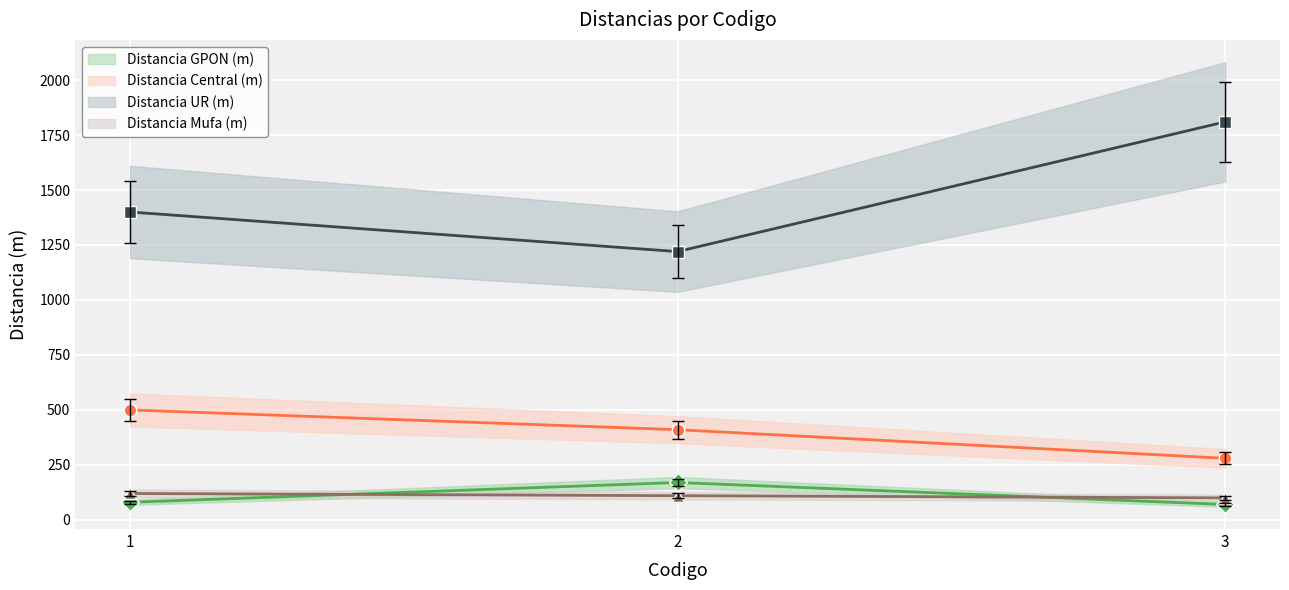

Is the value of Distancia GPON (m) at 3 greater than the value of Distancia UR (m) at 2?

No